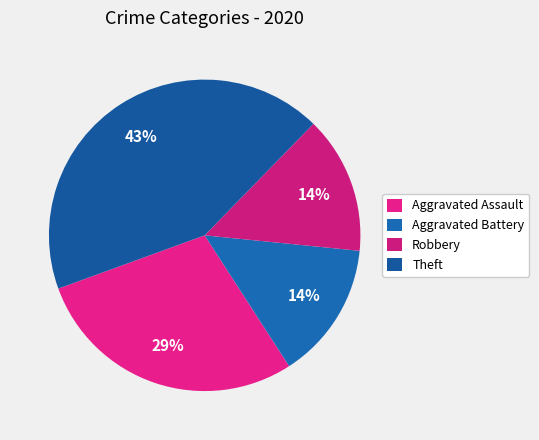

What is the largest slice in the pie chart?

Theft